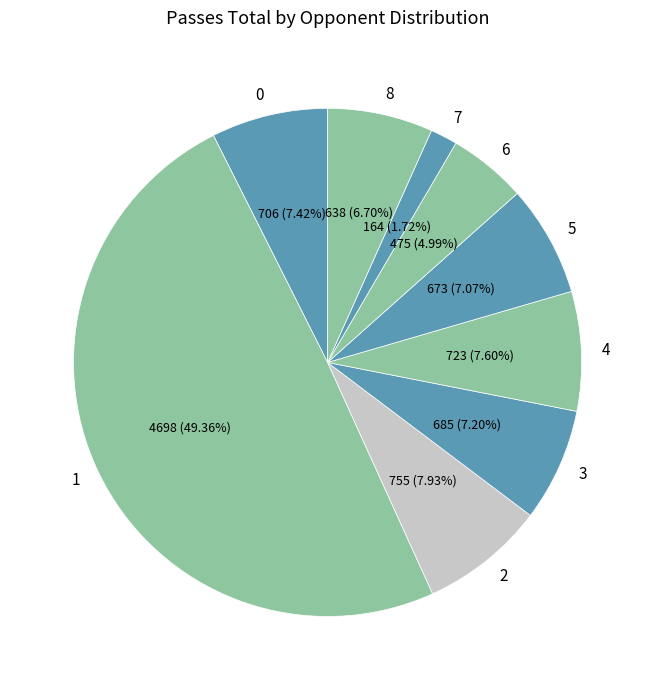

Which category has the smallest portion of the pie?

7